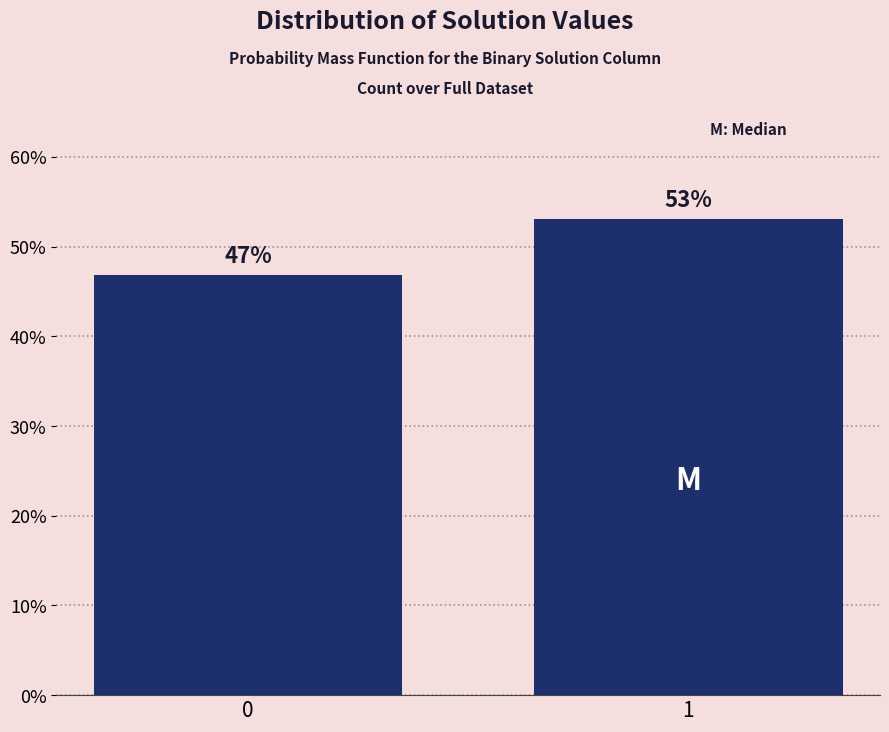

What is the value of the 1st bar from the left?

46.9